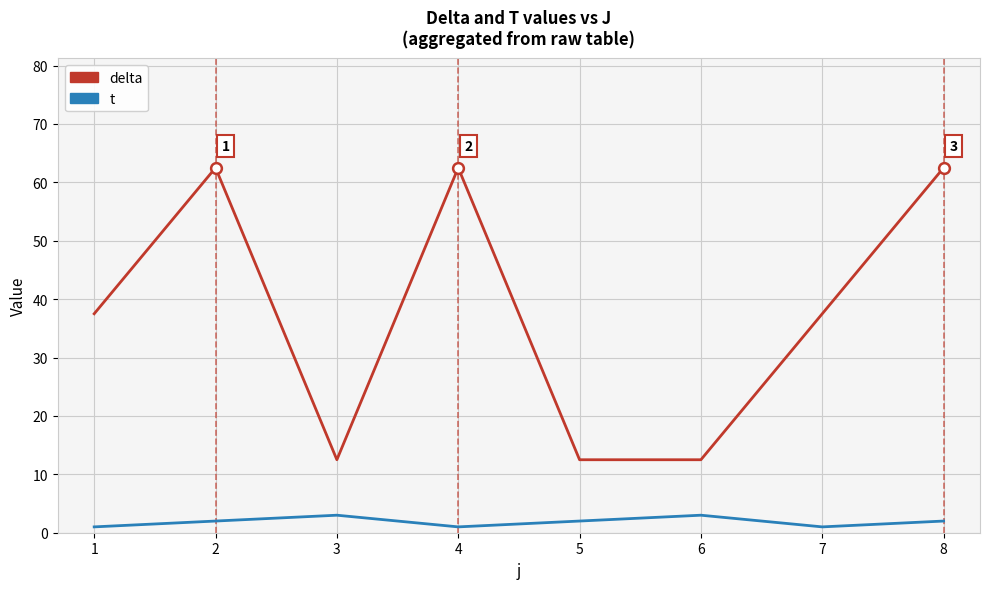

What is the spread (max minus min) of values at 6?

9.5